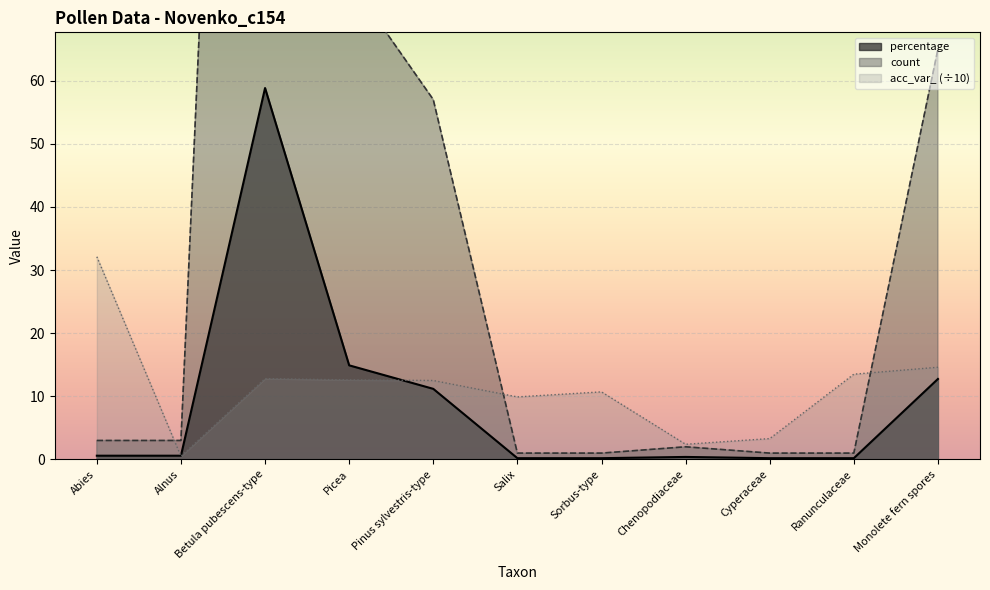

What is the value of the acc_var_ point at the 9th from the left?

3.3